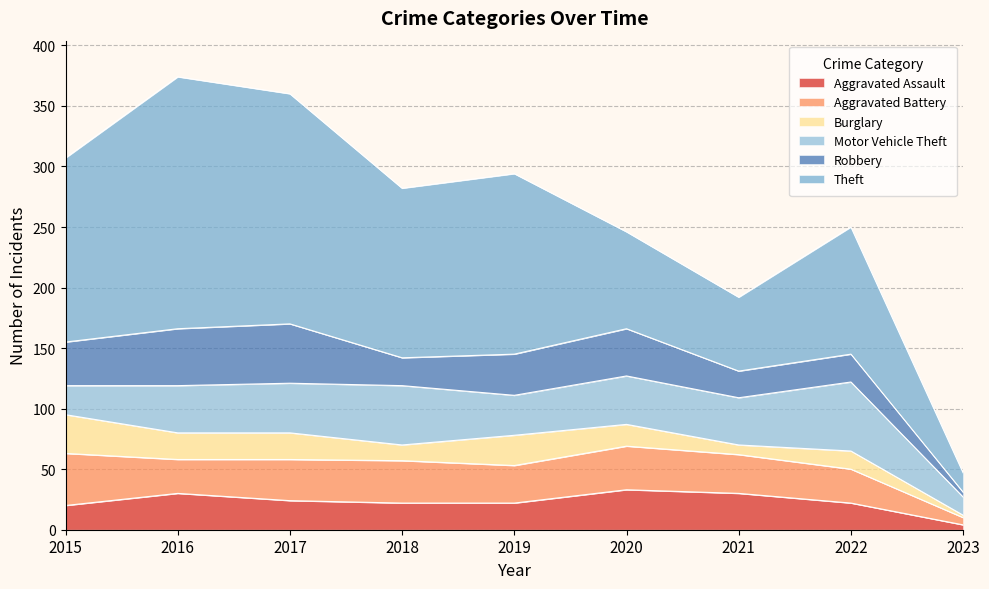

Is the value of Aggravated Battery at 2016 greater than the value of Theft at 2018?

No